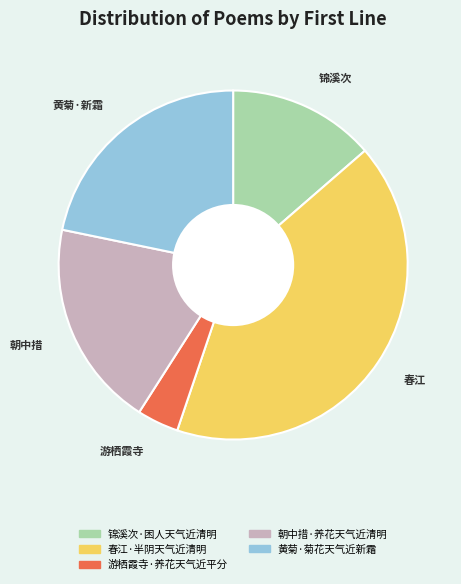

Is it true that 黄菊·菊花天气近新霜 is 30% of the pie?

False